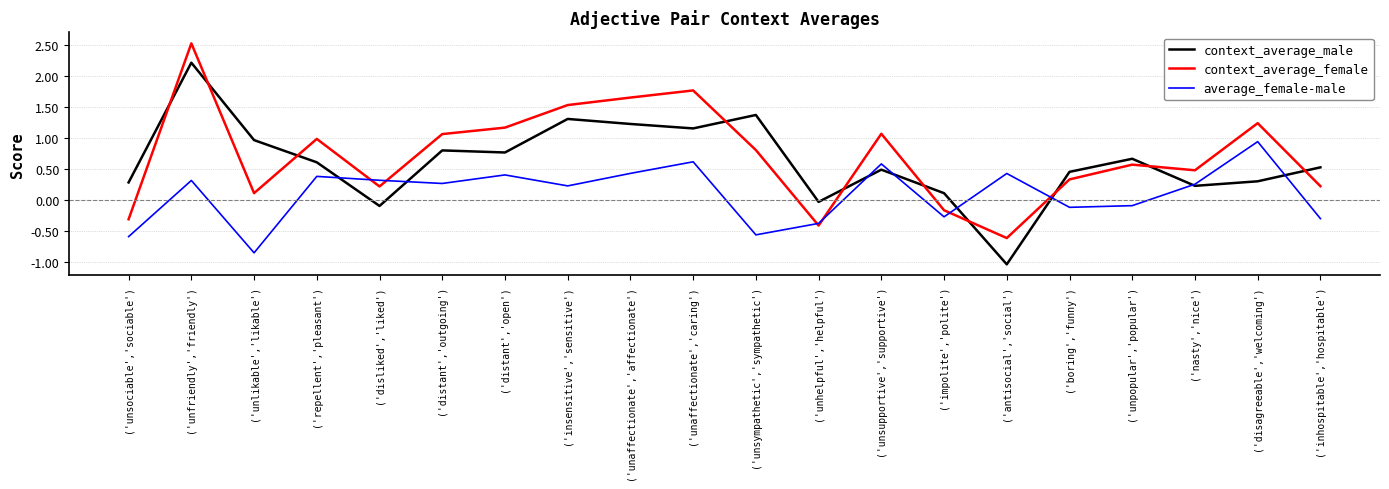

Which series ends up on top after the final intersection of average_female-male and context_average_male?

context_average_male